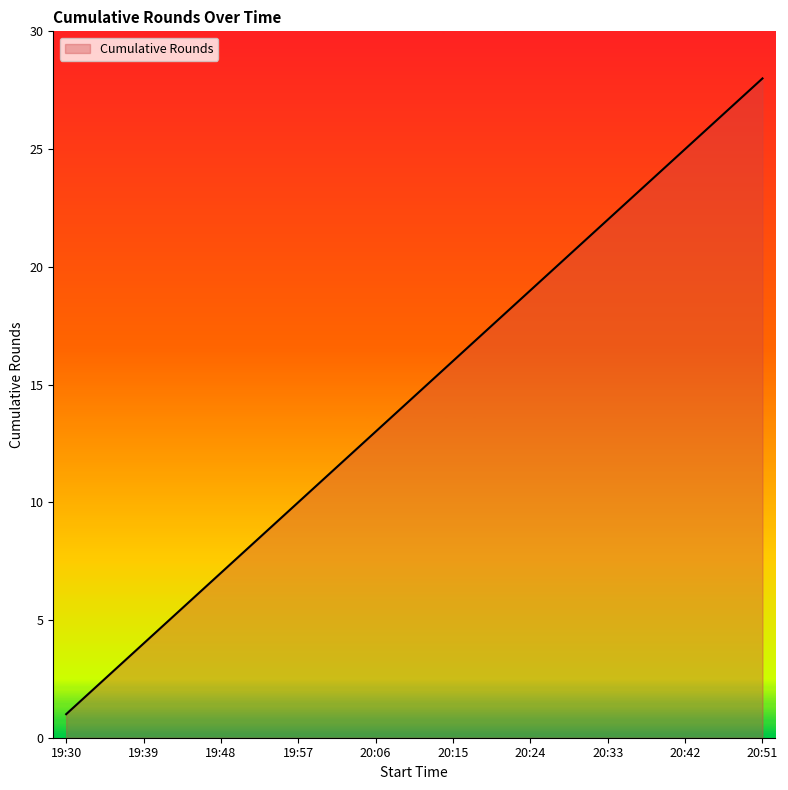

What is the difference between the maximum and minimum values?

27